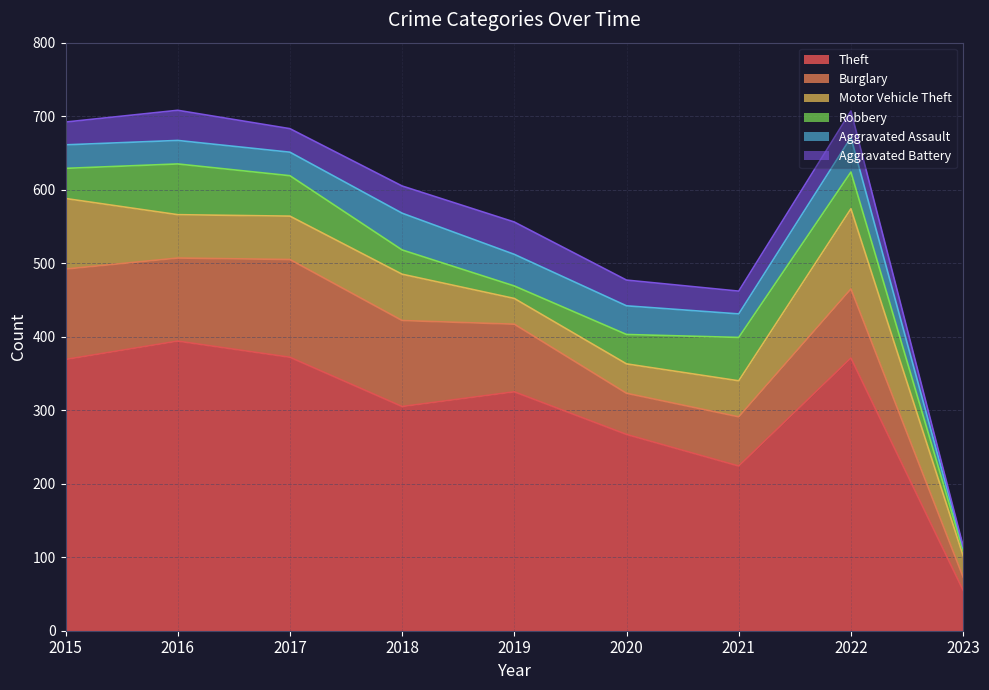

True or false: Aggravated Assault and Theft cross at least once.

False